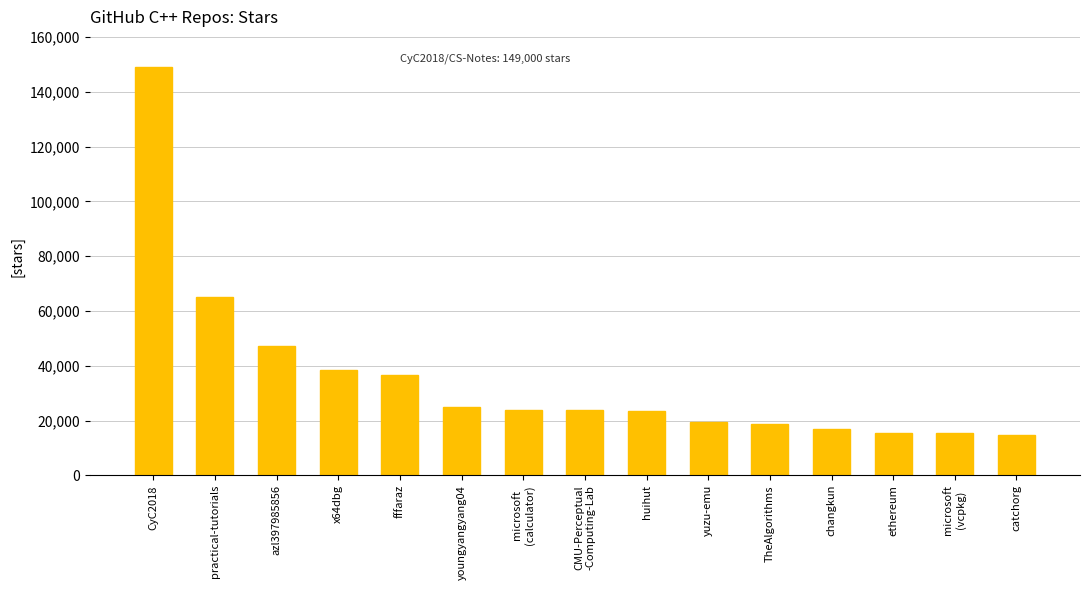

Does the chart contain any negative values?

No